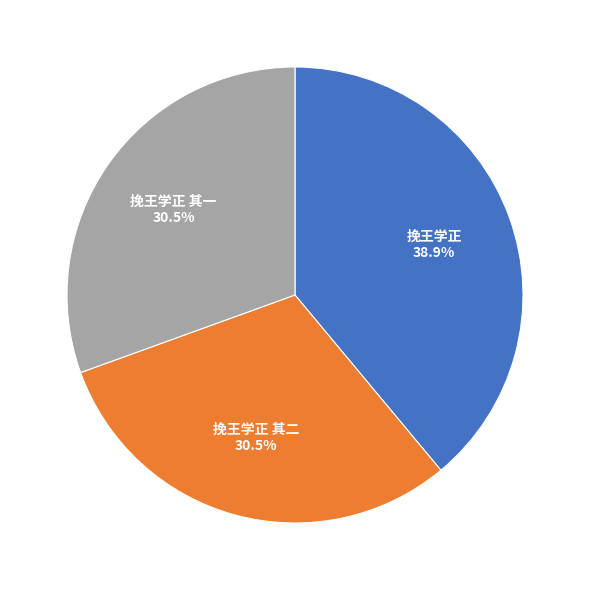

True or false: 挽王学正 其一 accounts for 18% of the total.

False